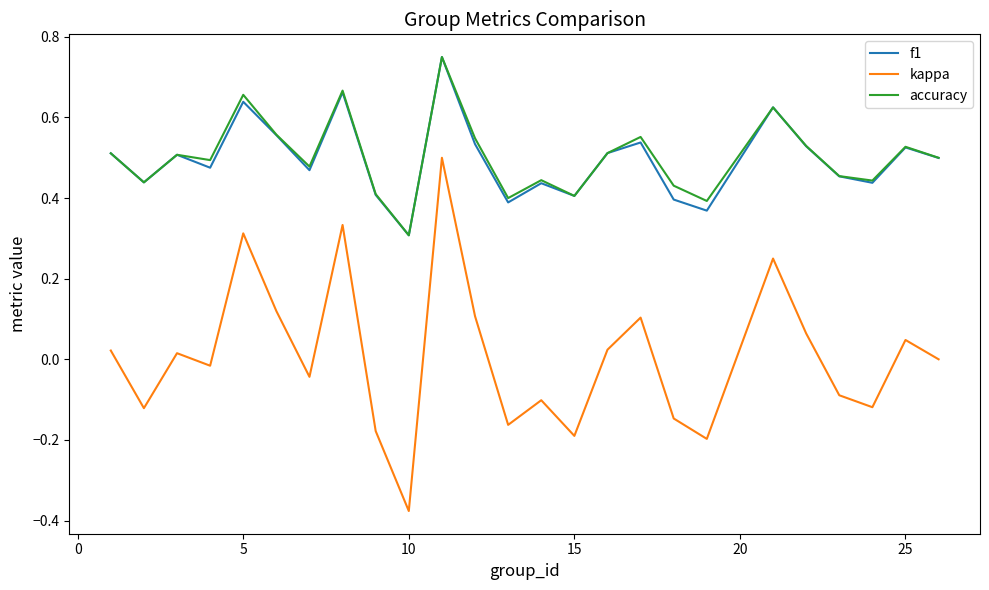

What are all the series names shown in the legend?

f1, kappa, accuracy